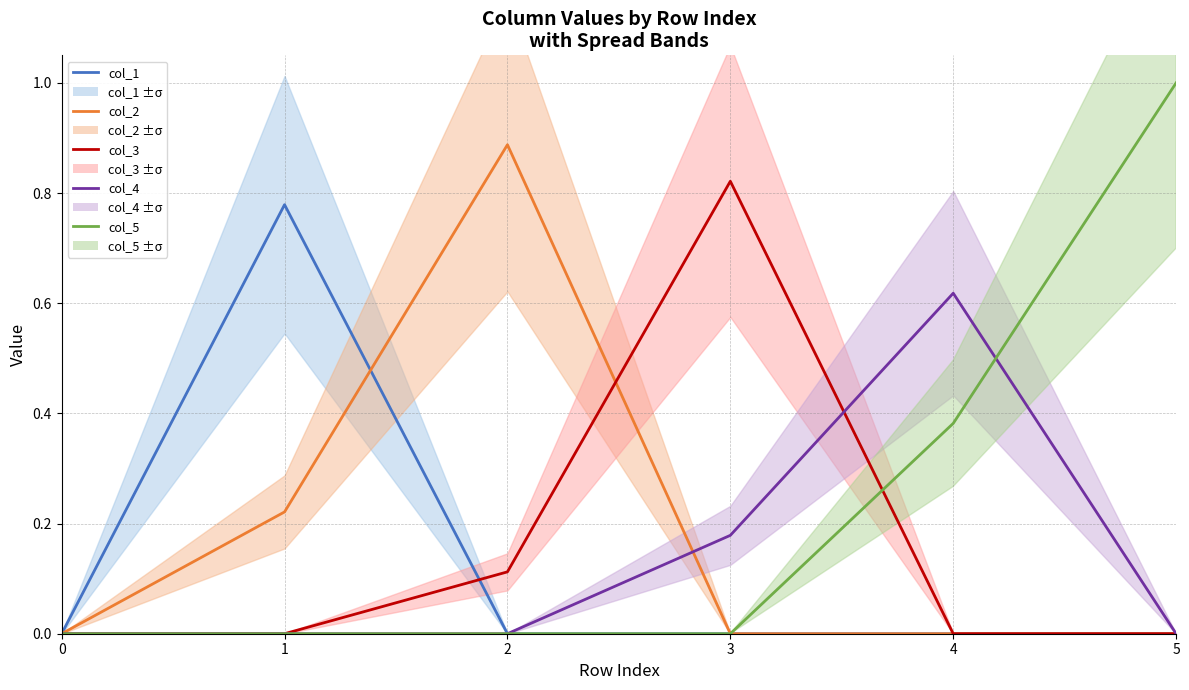

What is the sum of all col_3 values?

0.9